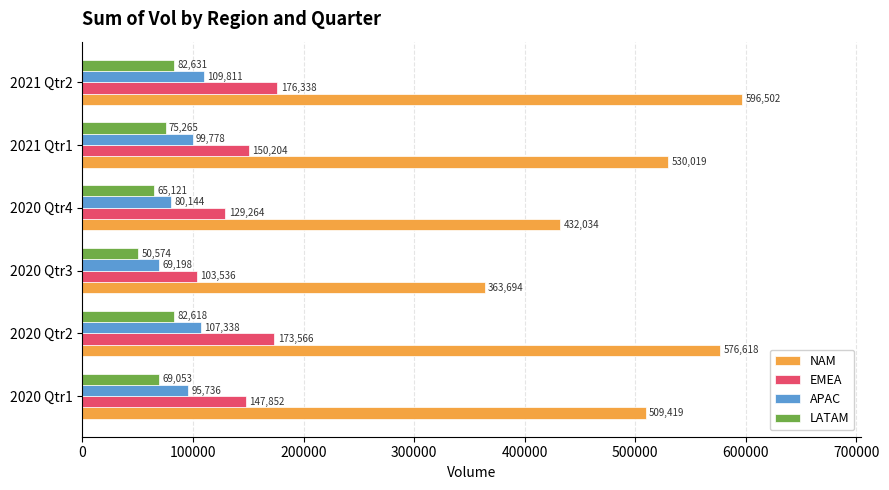

The LATAM series shows 116472 at 2021 Qtr1. True or false?

False